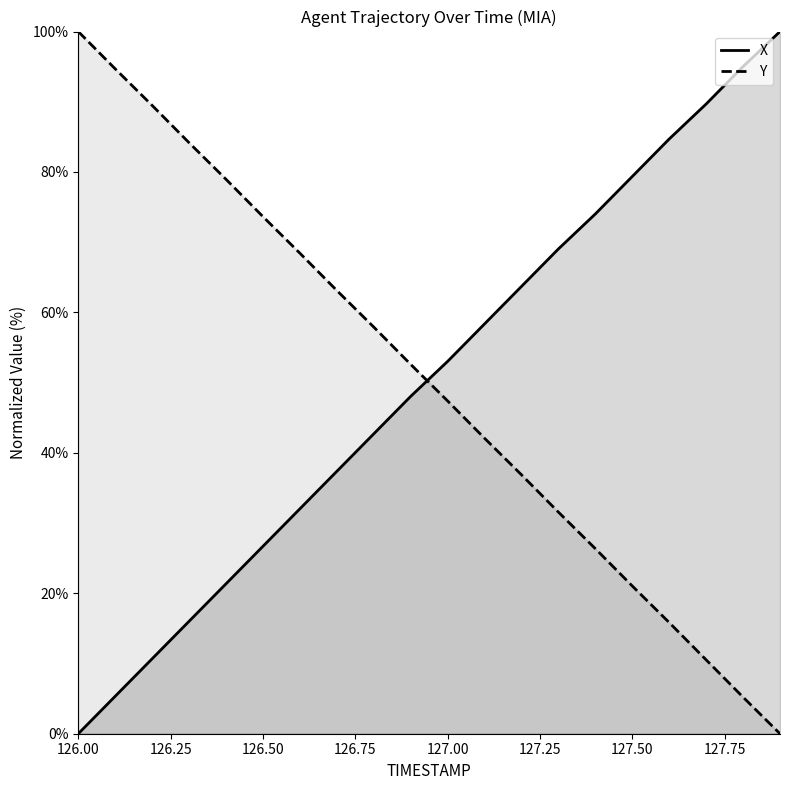

Which category has the lowest value across all series?

126.0